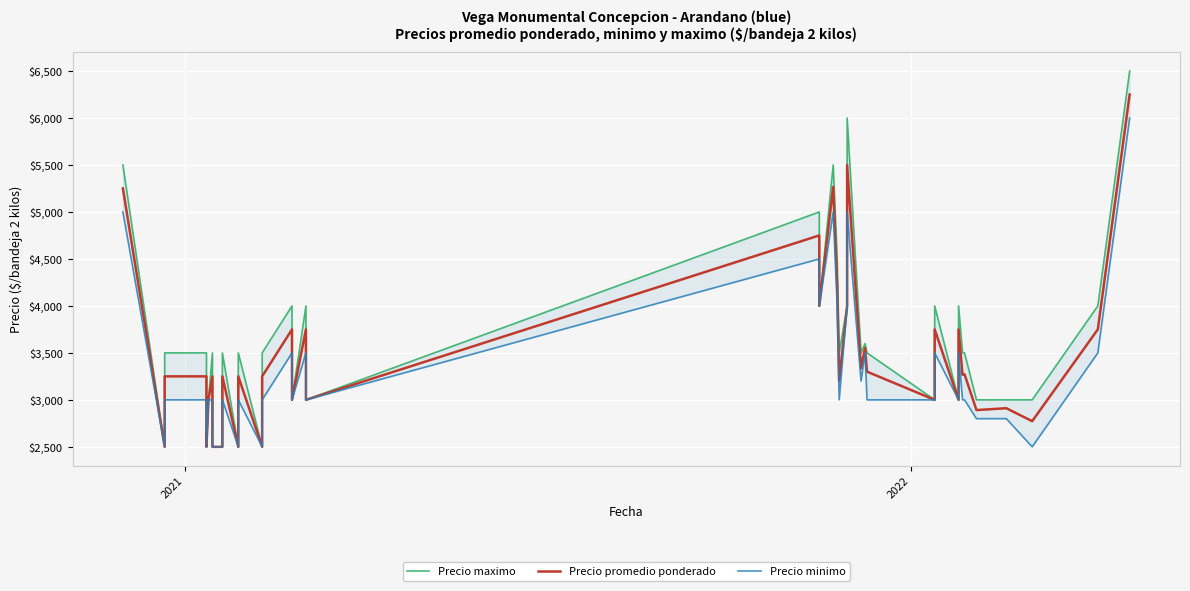

What are all the series names shown in the legend?

Precio maximo, Precio promedio ponderado, Precio minimo